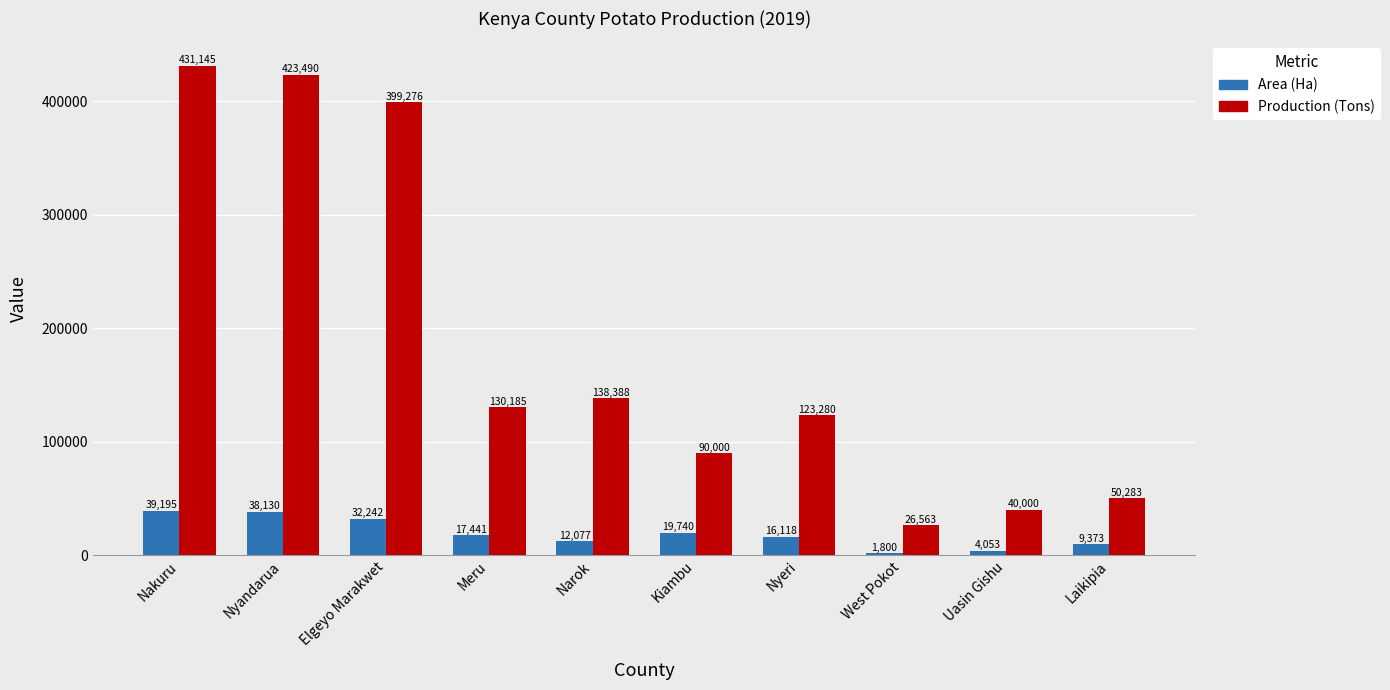

What is the difference between the Area (Ha) values at Kiambu and West Pokot?

17940